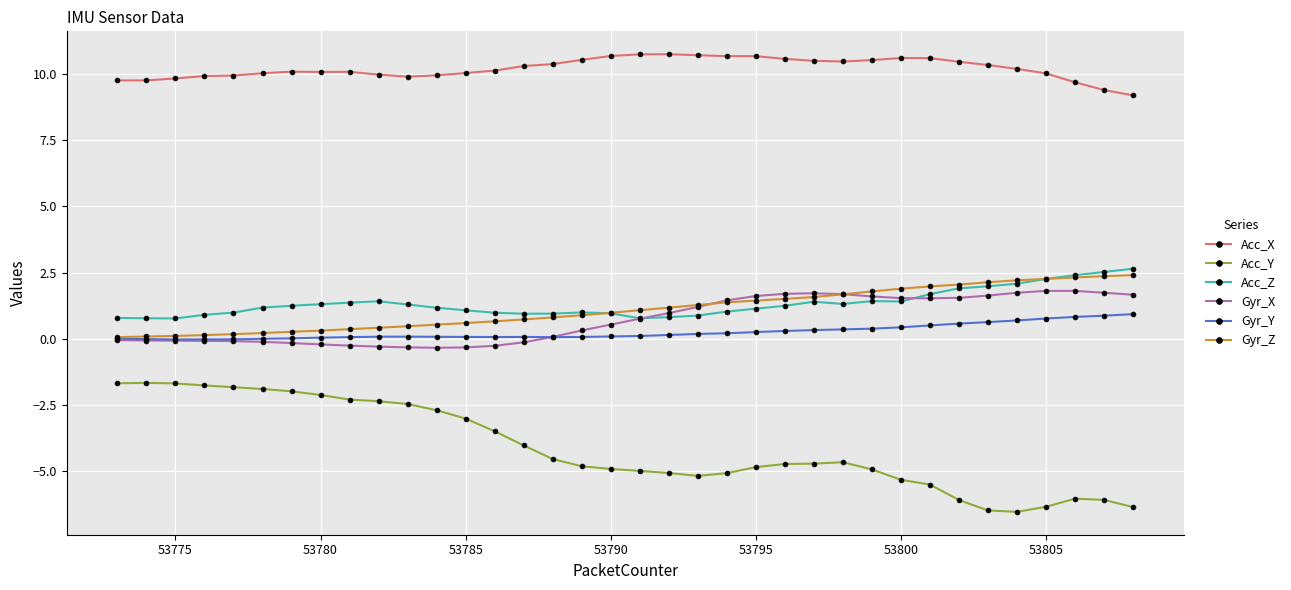

What is the value of the Gyr_Z point at the 6th from the left?

0.2